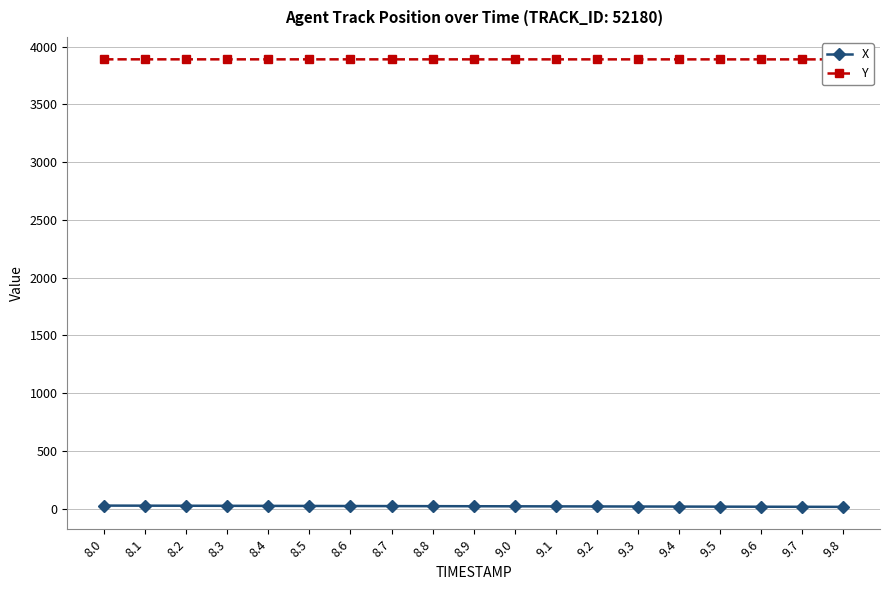

List the labels in order of X value, smallest first.

9.8, 9.7, 9.6, 9.5, 9.4, 9.3, 9.2, 9.1, 9.0, 8.9, 8.8, 8.7, 8.6, 8.5, 8.4, 8.3, 8.2, 8.1, 8.0